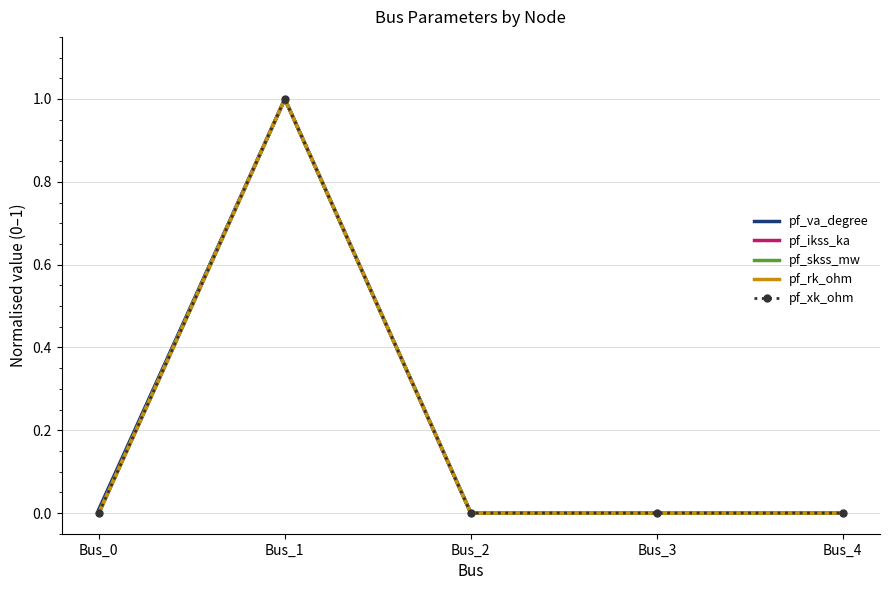

Reading left to right, list all the values displayed in this chart.

pf_va_degree: Bus_0=0.0	Bus_1=1.0	Bus_2=0.0	Bus_3=0.0	Bus_4=0.0
pf_ikss_ka: Bus_0=0.0	Bus_1=1.0	Bus_2=0.0	Bus_3=0.0	Bus_4=0.0
pf_skss_mw: Bus_0=0.0	Bus_1=1.0	Bus_2=0.0	Bus_3=0.0	Bus_4=0.0
pf_rk_ohm: Bus_0=0.0	Bus_1=1.0	Bus_2=0.0	Bus_3=0.0	Bus_4=0.0
pf_xk_ohm: Bus_0=0.0	Bus_1=1.0	Bus_2=0.0	Bus_3=0.0	Bus_4=0.0